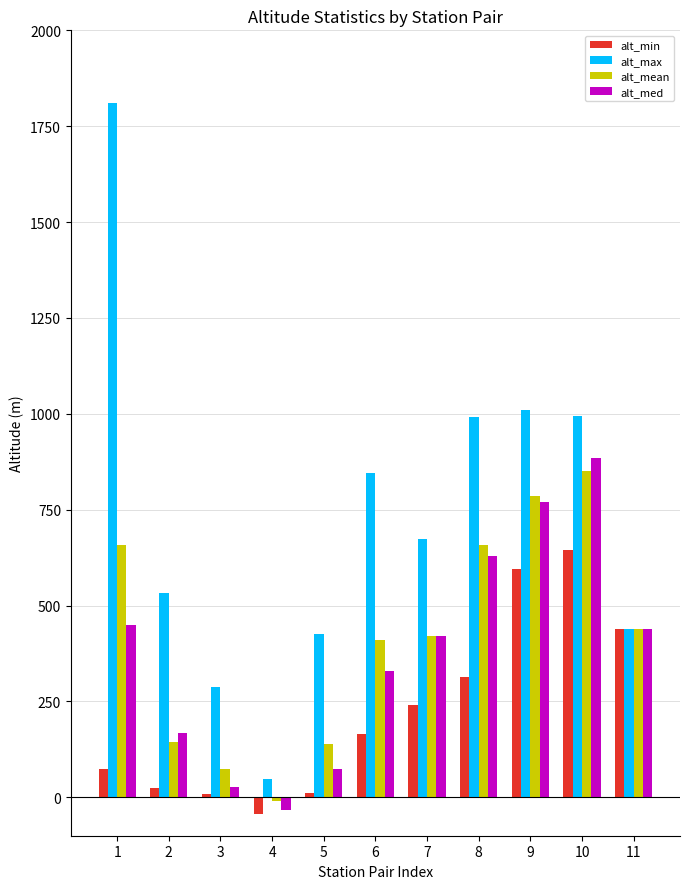

Is it true that alt_mean equals -9.5 at 4?

True